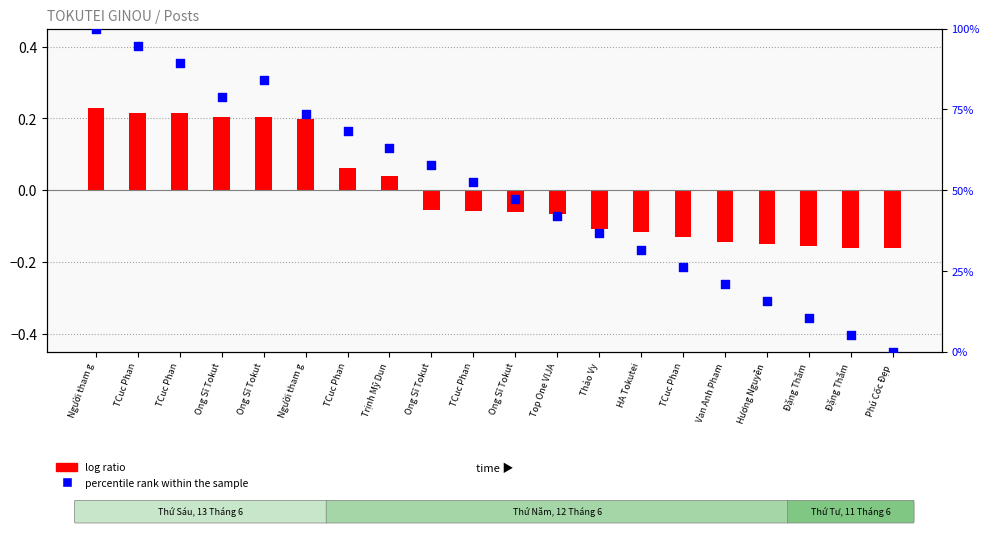

Approximately how many times larger is the value at TCuc Phan compared to TCuc Phan?

0.5